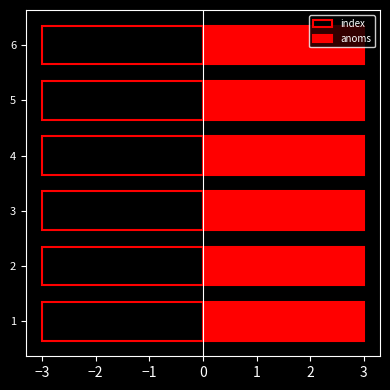

Which series has the widest spread of values?

index